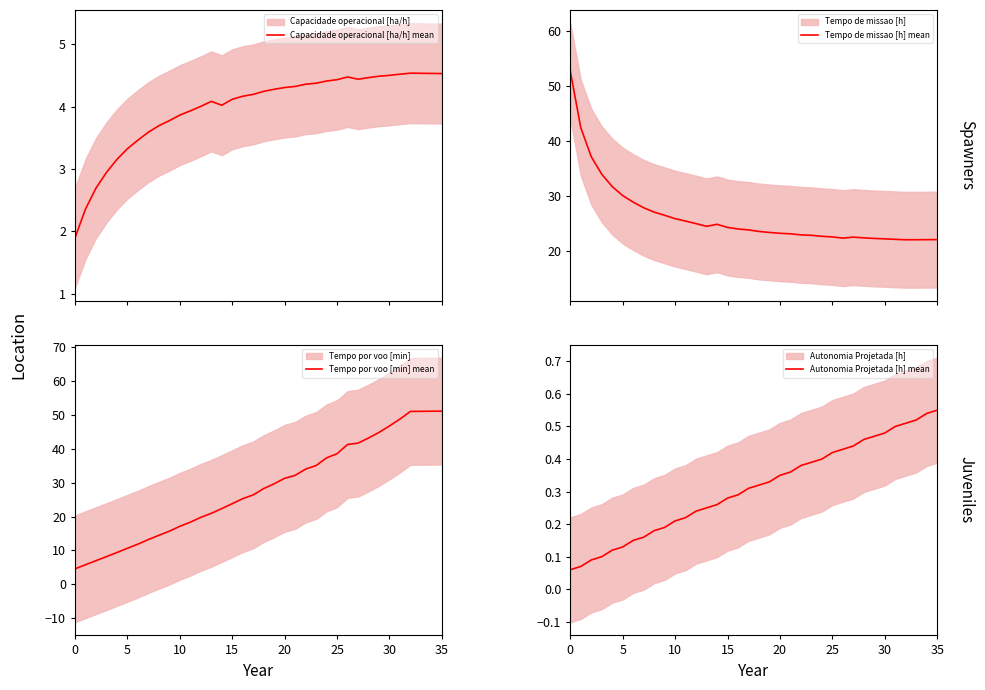

True or false: Capacidade operacional [ha/h] mean and Tempo por voo [min] mean intersect in this chart.

False